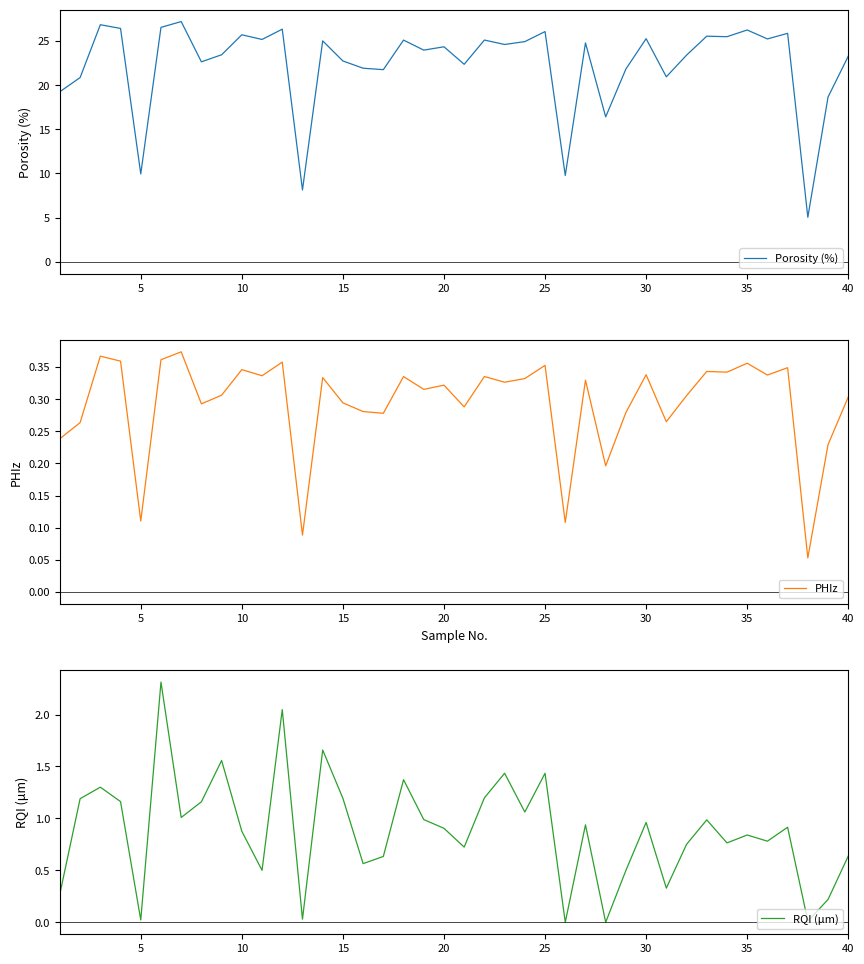

What is the maximum value for PHIz?

0.4